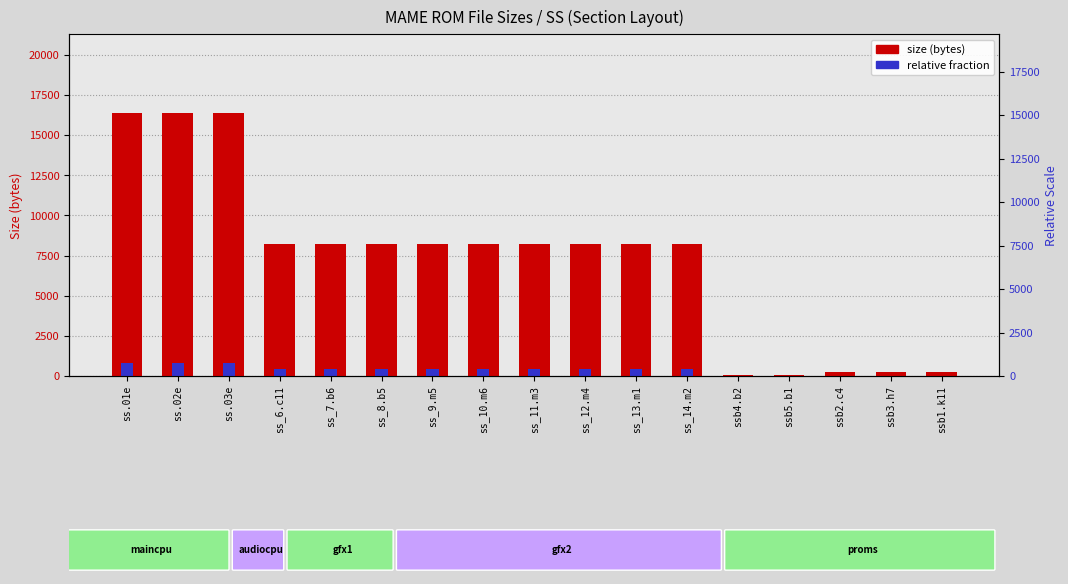

List the labels in order of relative fraction value, largest first.

ss.01e, ss.02e, ss.03e, ss_6.c11, ss_7.b6, ss_8.b5, ss_9.m5, ss_10.m6, ss_11.m3, ss_12.m4, ss_13.m1, ss_14.m2, ssb2.c4, ssb3.h7, ssb1.k11, ssb4.b2, ssb5.b1